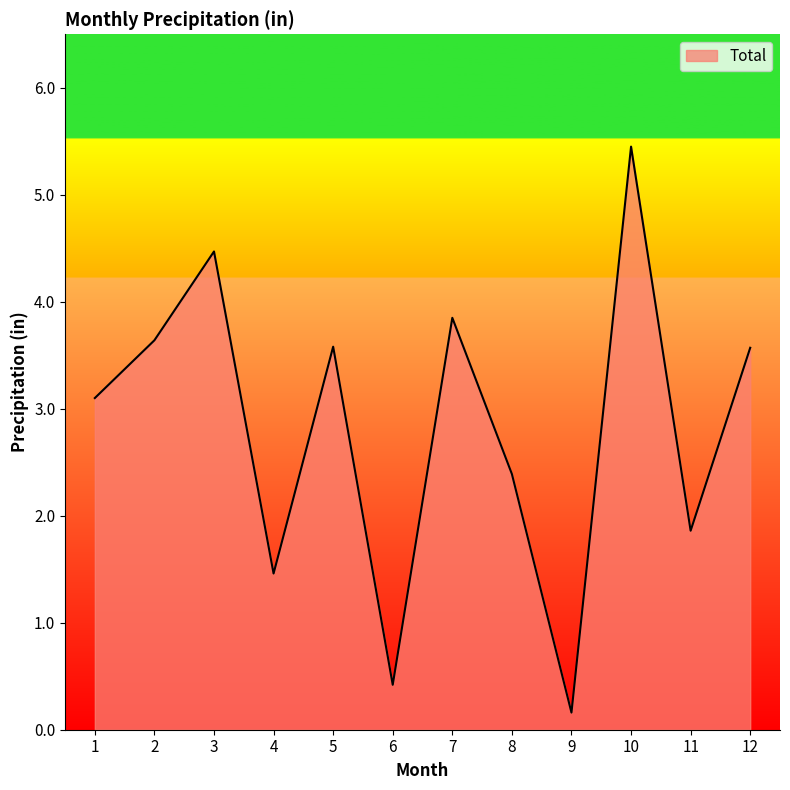

Is it true that the value at 10 is 2.2?

False